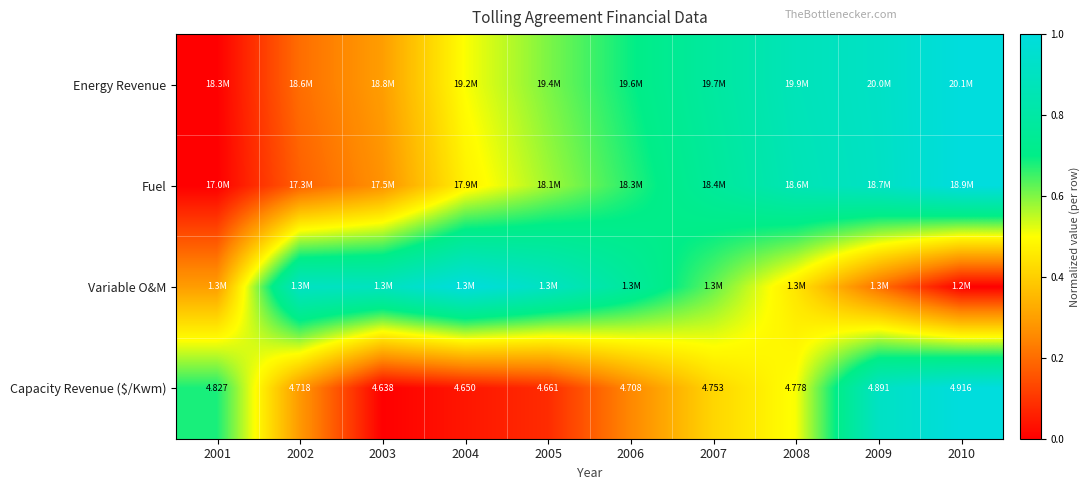

Which series changed the most between 2002 and 2009?

Fuel